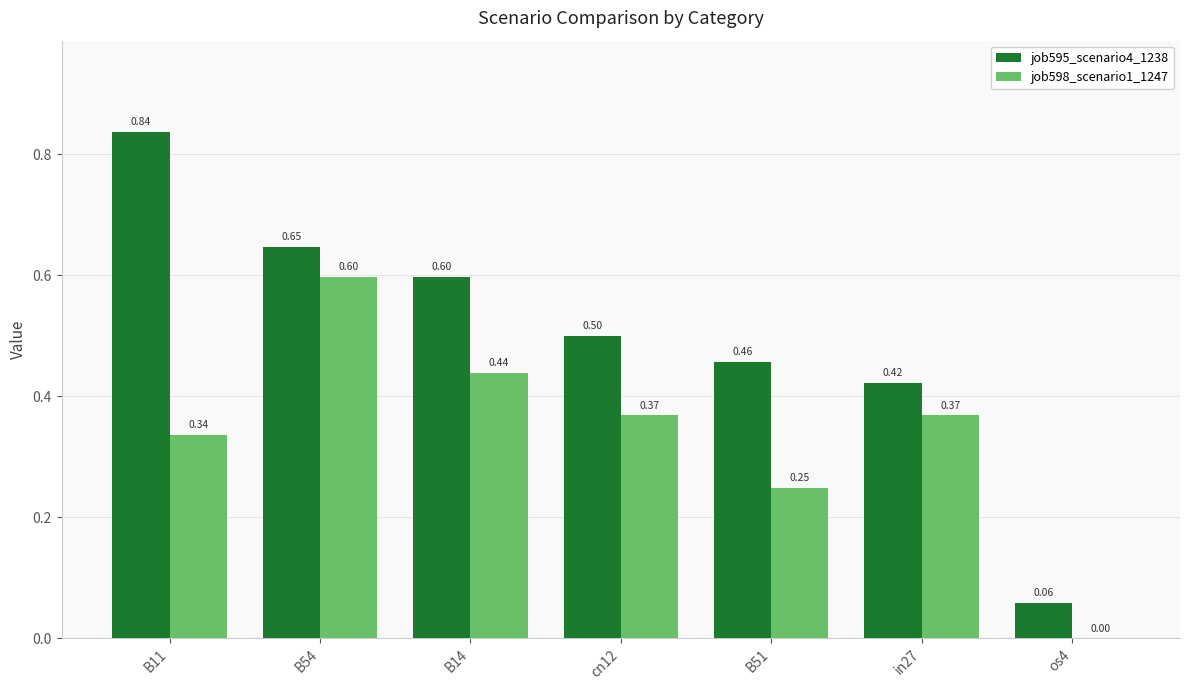

True or false: job595_scenario4_1238 has a value of 0.6 at B51.

False